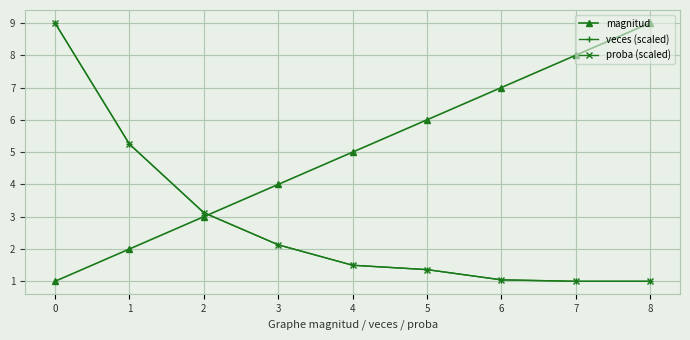

Is this an area chart (filled region under the line)?

No